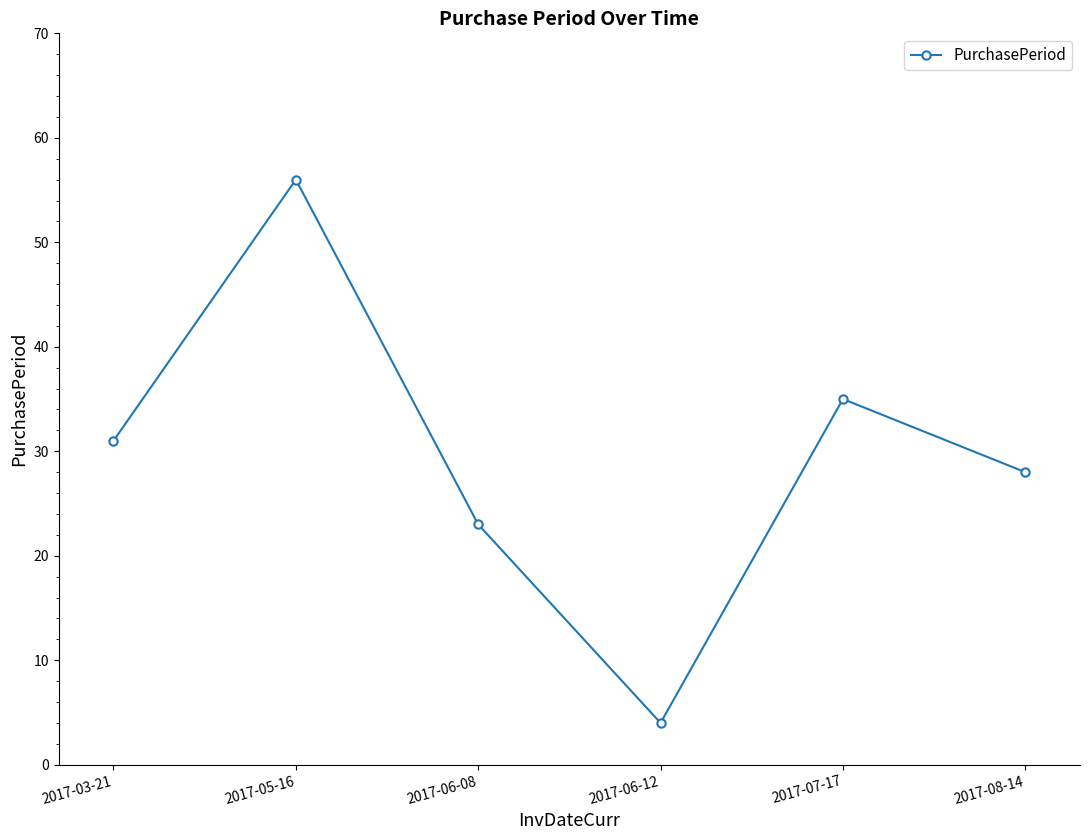

What is the approximate value at 2017-06-12?

4